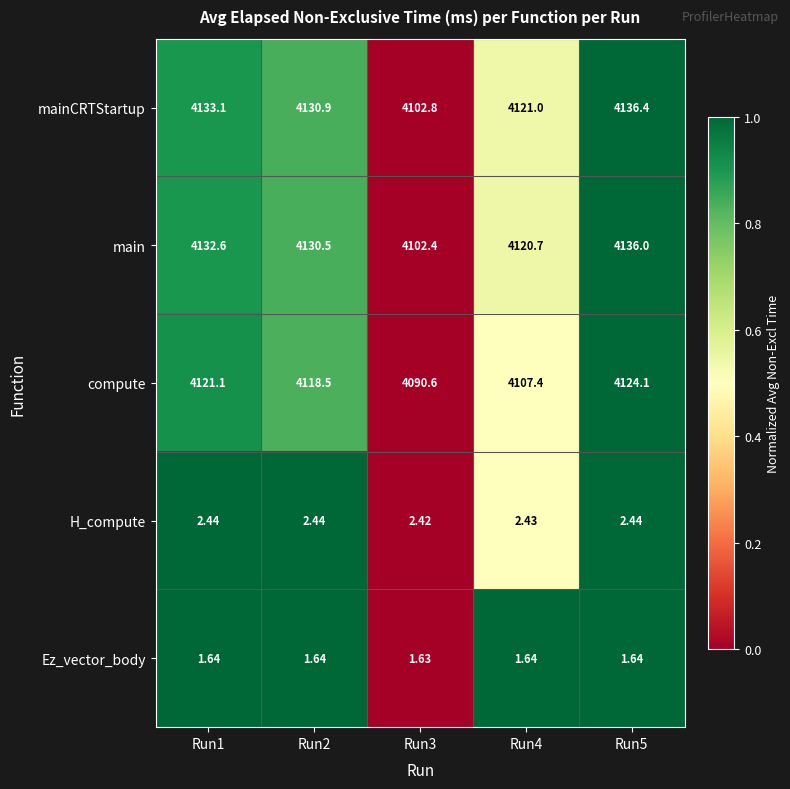

What is the difference between the highest and lowest values at Run2?

4129.3